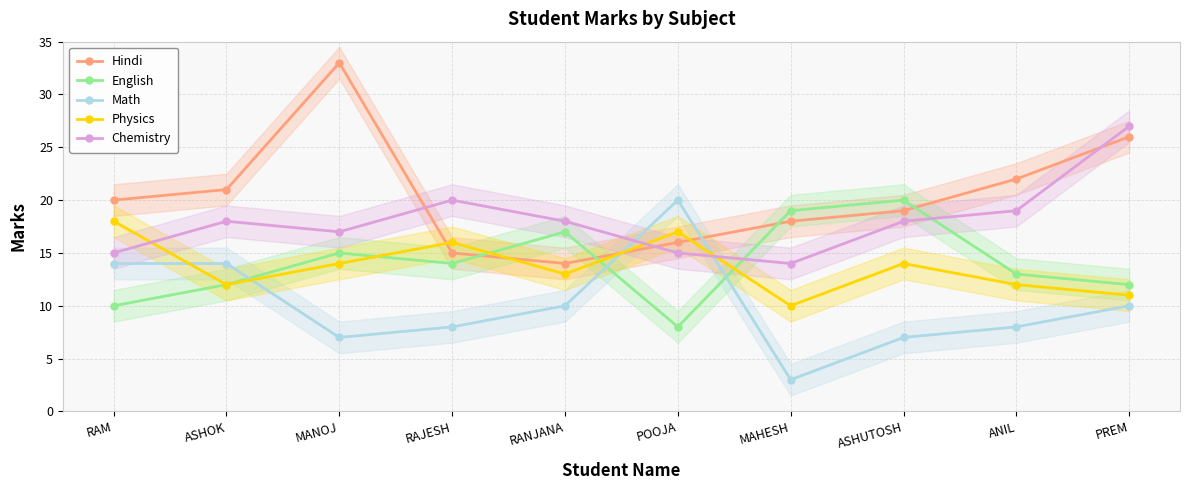

True or false: Chemistry has a value of 45 at PREM.

False